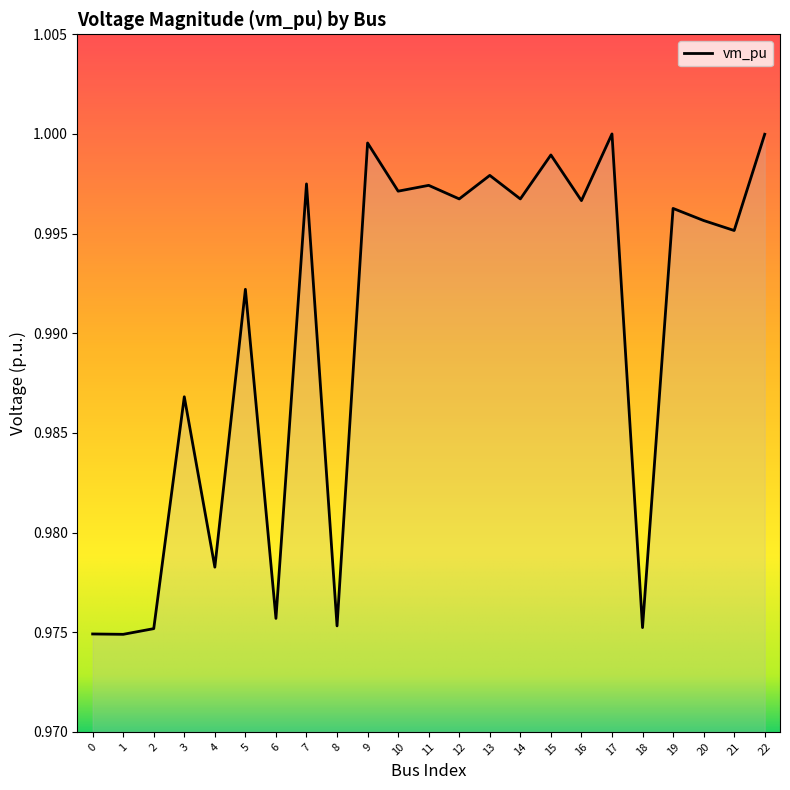

How many categories are shown in the chart?

23